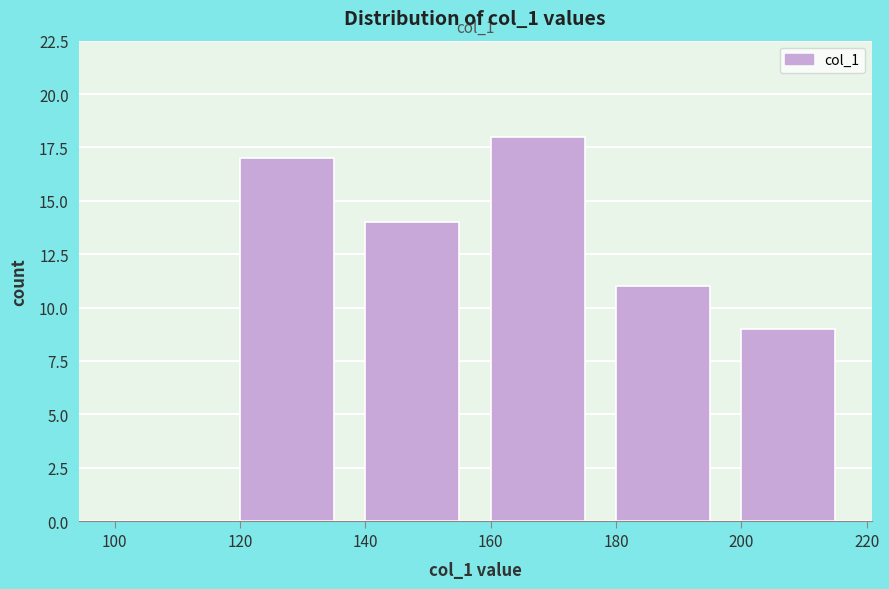

Over which range of the x-axis is the bar tallest?

160 to 180